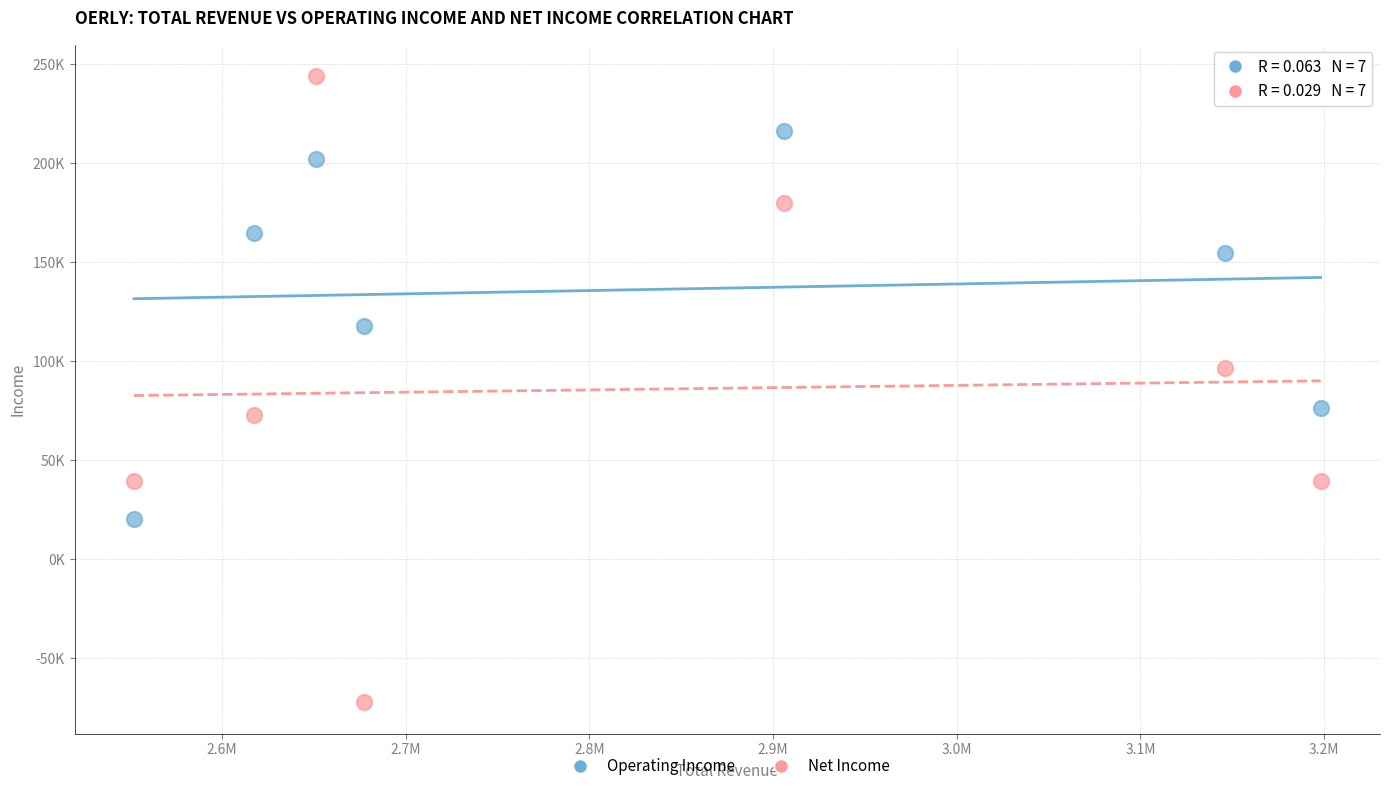

What are all the series names shown in the legend?

Operating Income, Net Income